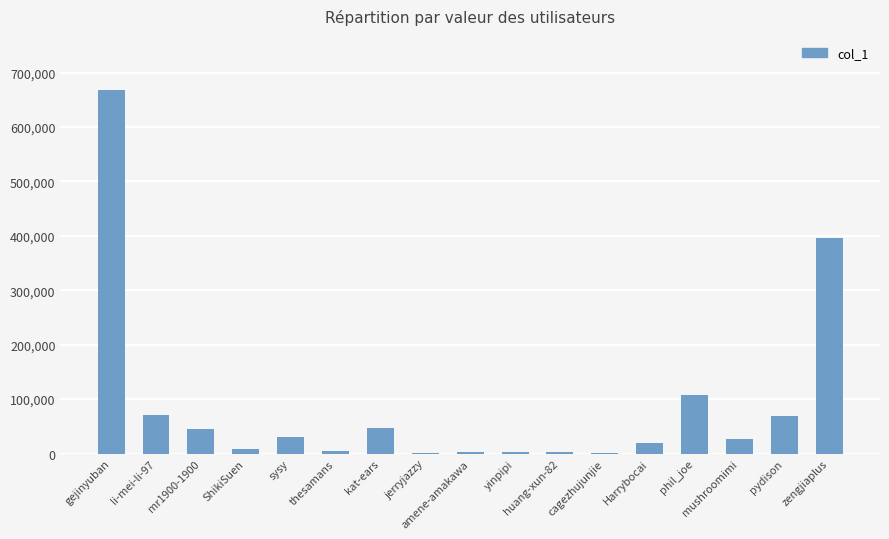

Are the bars grouped side by side (vs. stacked)?

No